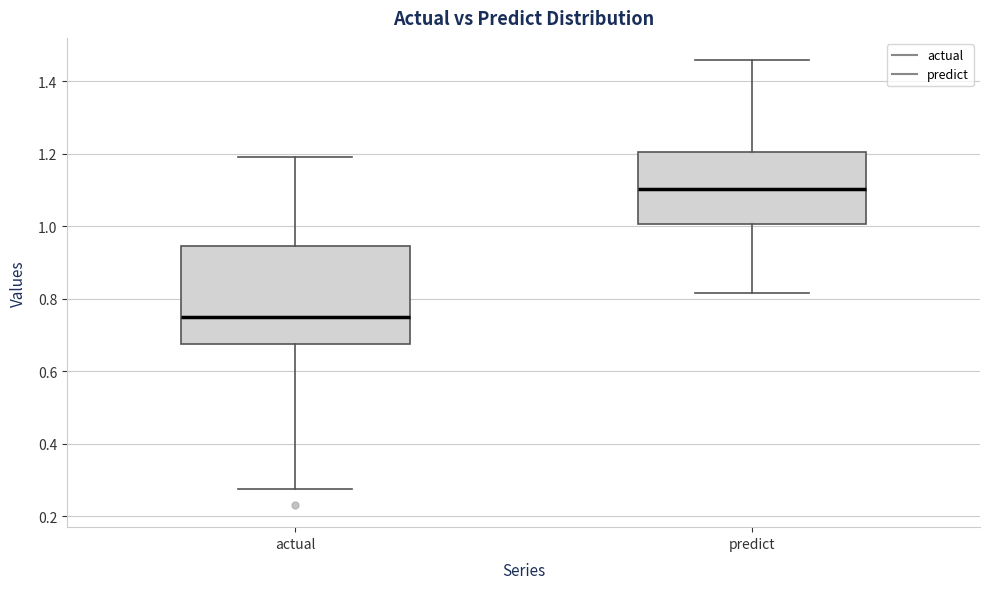

Which box is the tallest, from its lower edge to its upper edge?

actual